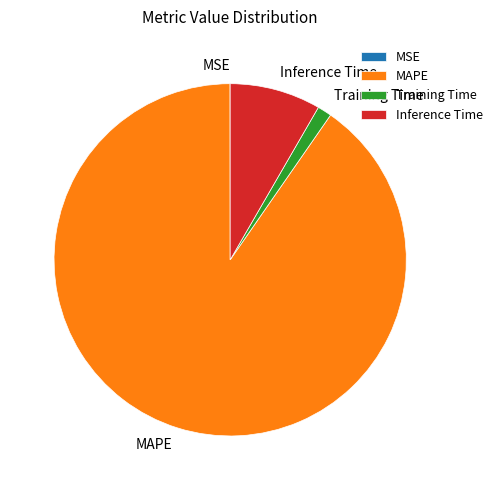

What is the largest slice in the pie chart?

MAPE